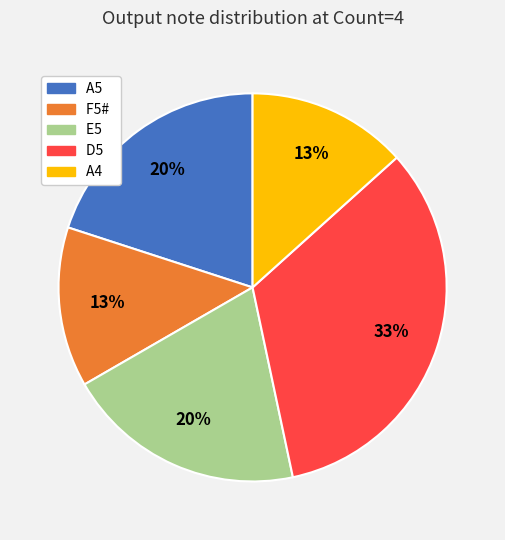

To the nearest percent, what is the average slice percentage?

20%